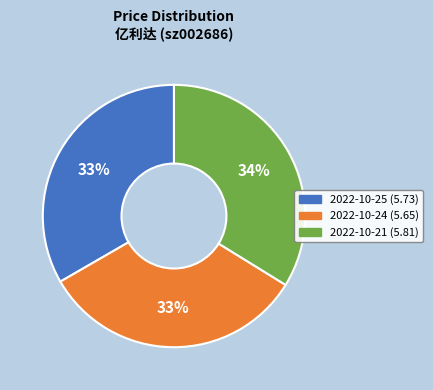

What is the ratio of the value at 2022-10-24 to the value at 2022-10-25?

1.0